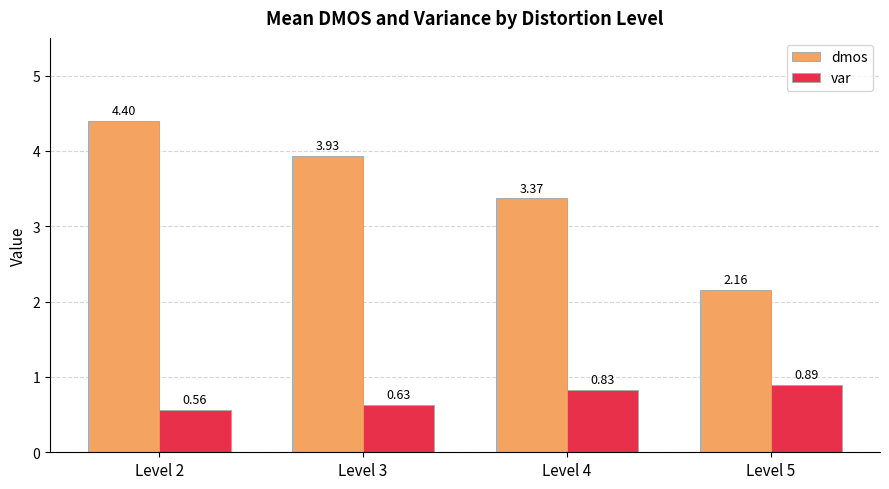

Rank the series at Level 4 from highest to lowest value.

dmos, var